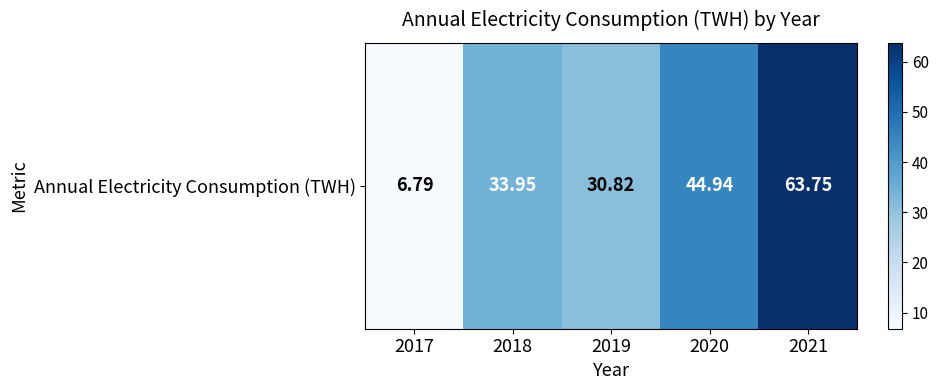

How many distinct data groups are displayed?

1